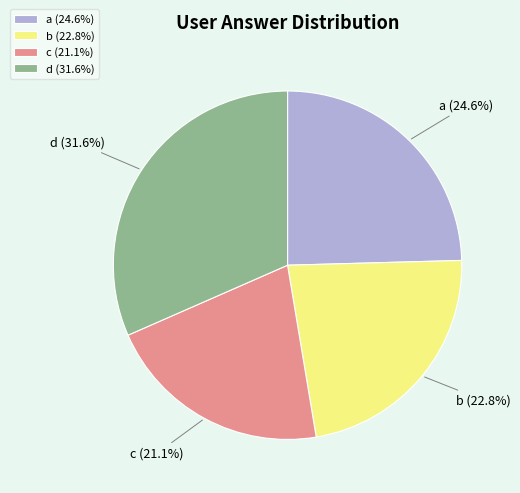

The d slice represents 32% of the pie. True or false?

True